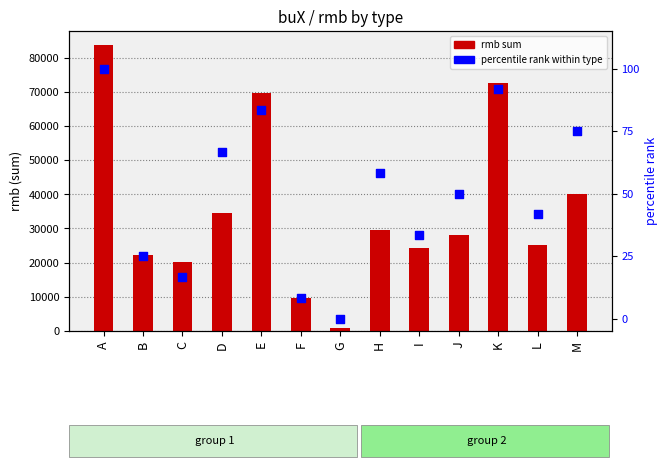

At how many categories does at least one series exceed 13522?

11